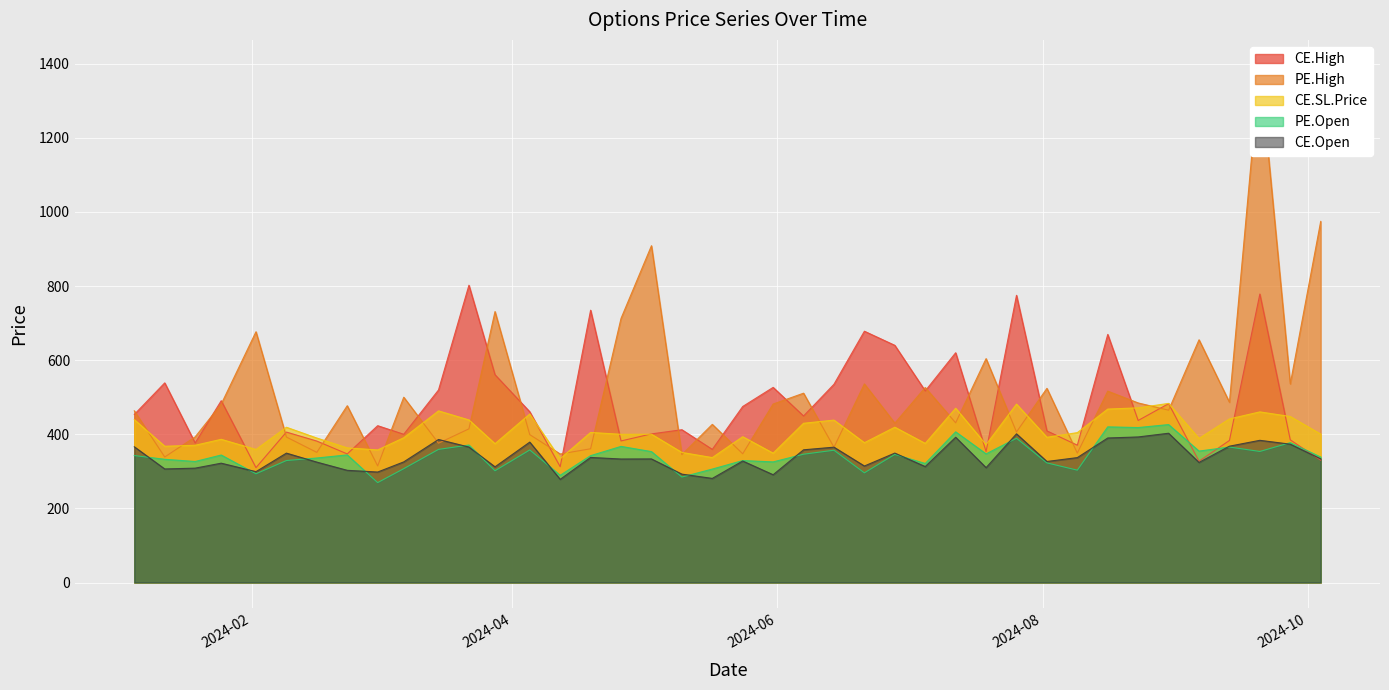

What is the sum of the PE.Open values at 2024-06-14 and 2024-02-02?

650.3